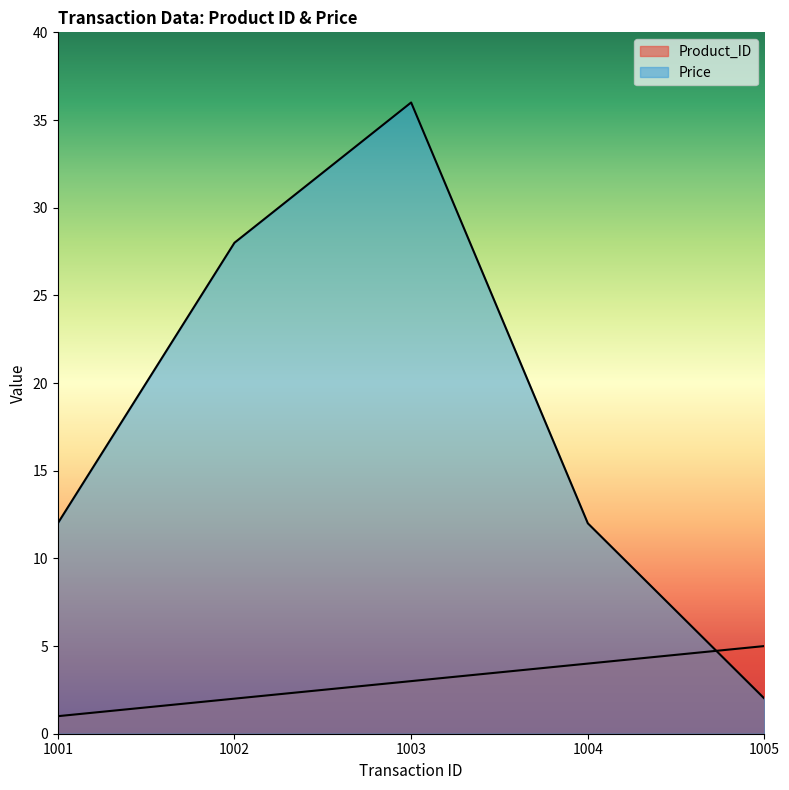

How many lines are shown in the chart?

2